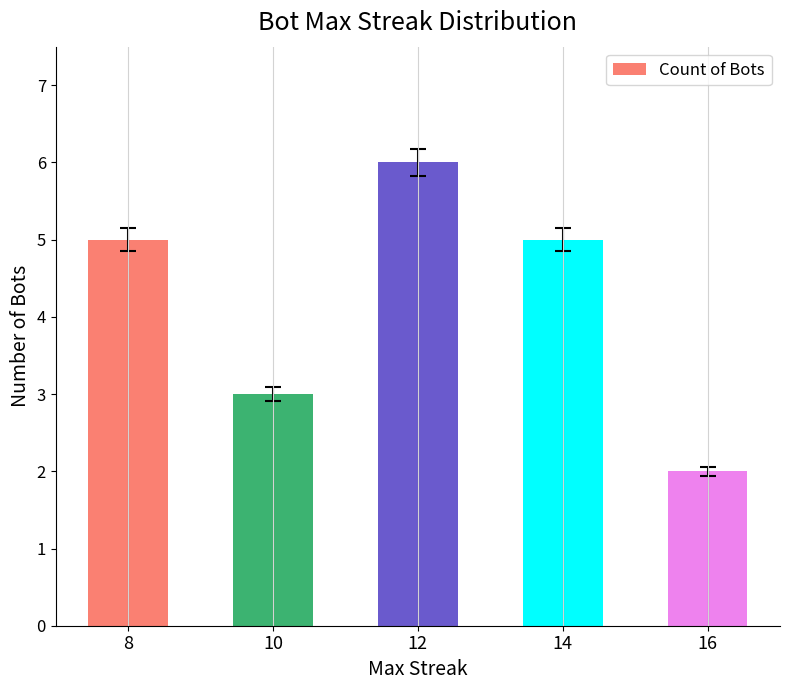

At which category does the chart reach its minimum across all series?

16